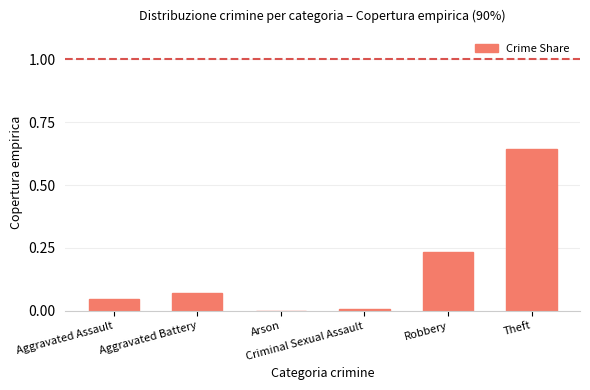

Are the bars horizontal?

No